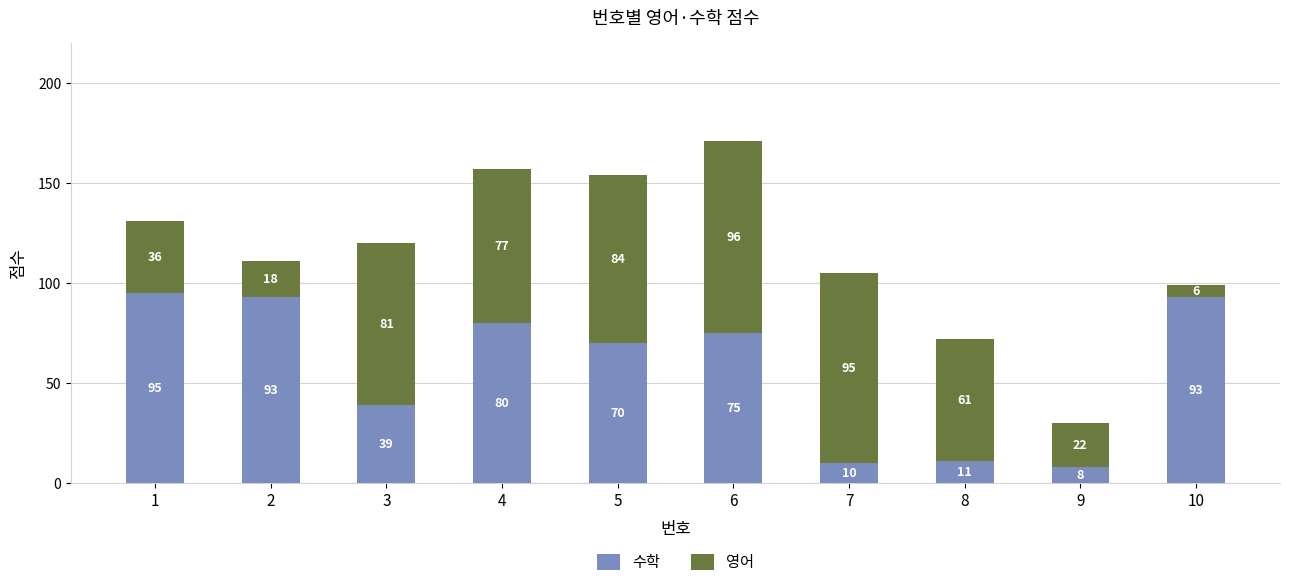

At which label does 수학 reach its minimum?

9